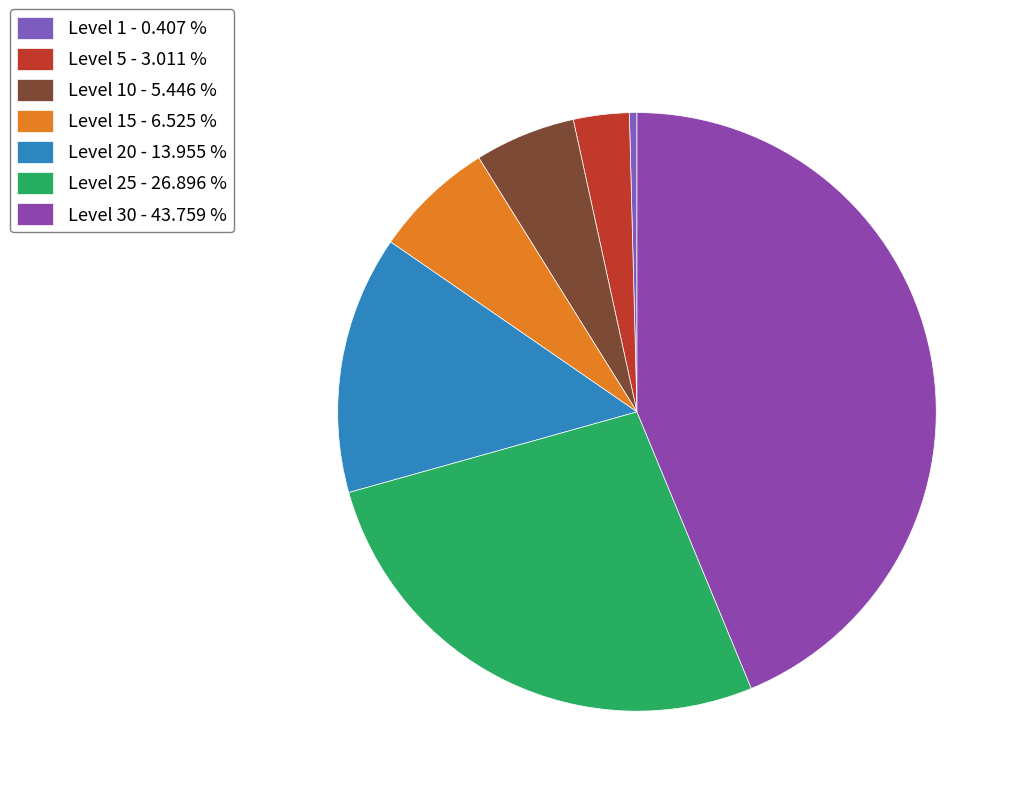

How many segments does this pie chart have?

7